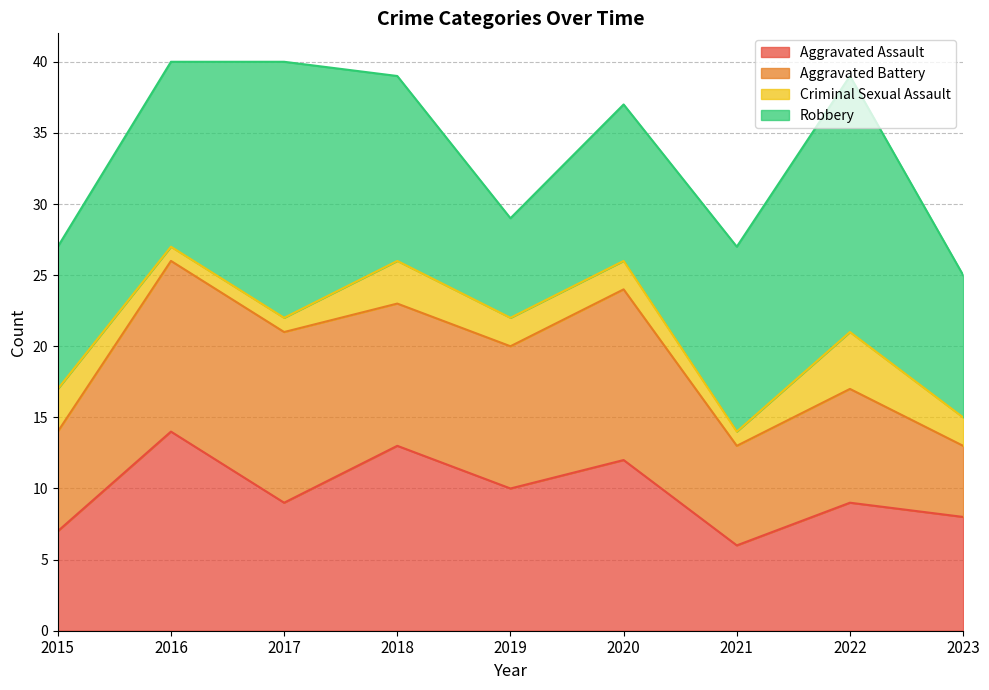

Where is the first local maximum for Criminal Sexual Assault?

2018